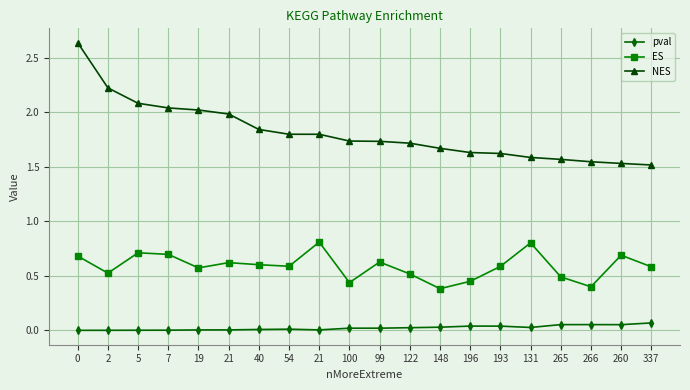

At which label is NES closest to 2?

21